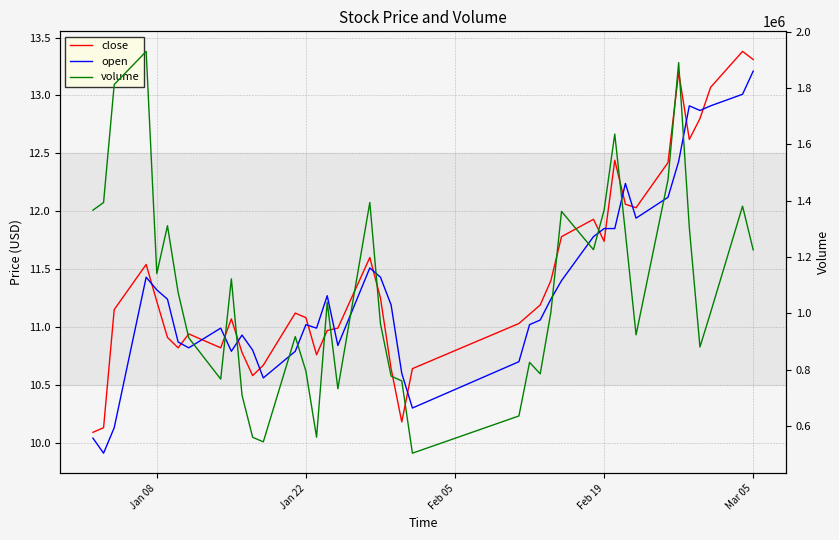

Rank the series by their maximum value, from lowest to highest.

open, close, volume